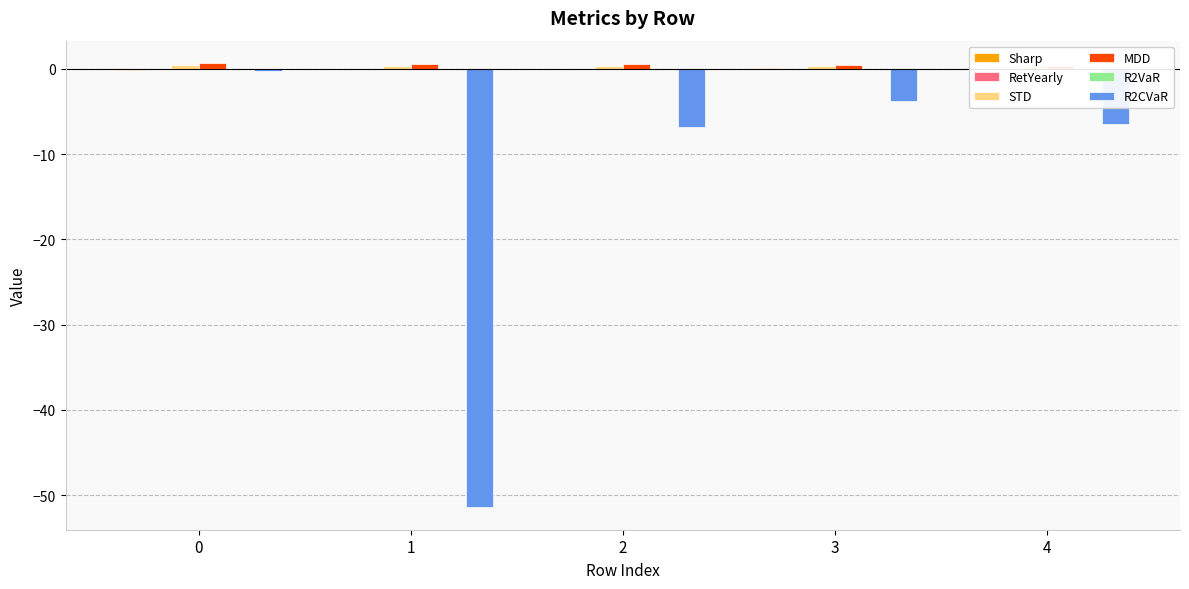

Rank the categories by R2CVaR value from lowest to highest.

1, 2, 4, 3, 0